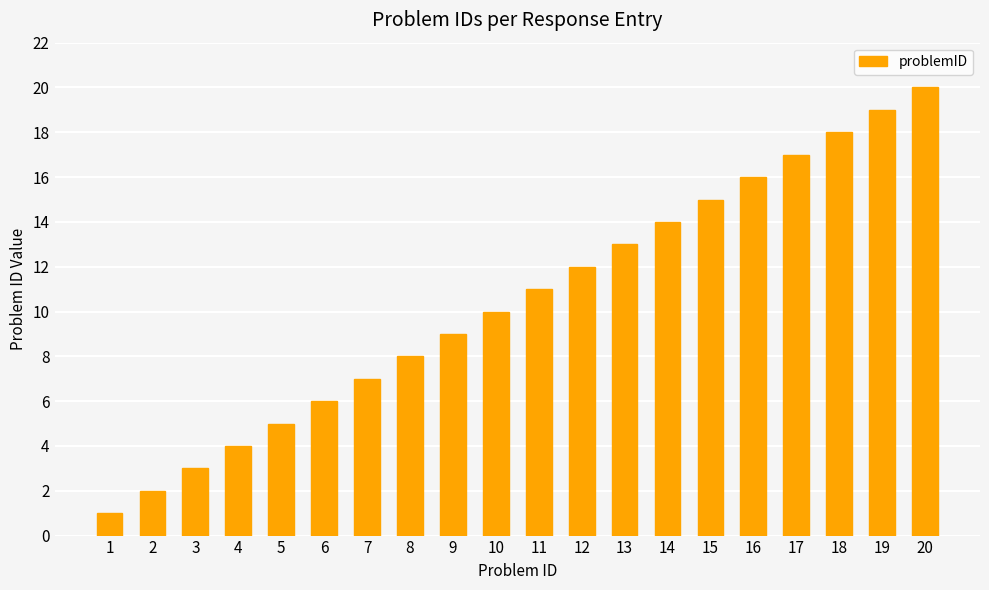

True or false: the data shows 7 at 13.

False